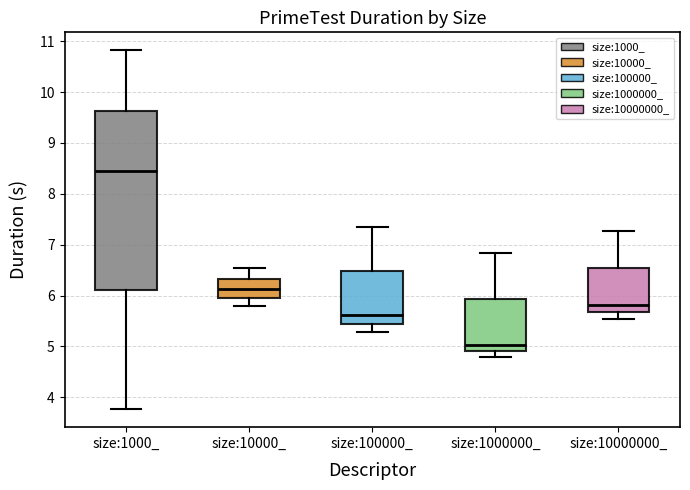

Reading left to right, transcribe this box plot: for each box, give where its median line is, the range the box spans, and where its two whiskers end, as read against the y-axis. The values are not printed on the chart, so give them approximately, as read against the axis.

size:1000_: median 8.5, box 6.1 to 9.6, whiskers 3.8 to 10.8
size:10000_: median 6.1, box 6.0 to 6.3, whiskers 5.8 to 6.5
size:100000_: median 5.6, box 5.4 to 6.5, whiskers 5.3 to 7.4
size:1000000_: median 5.0, box 4.9 to 5.9, whiskers 4.8 to 6.8
size:10000000_: median 5.8, box 5.7 to 6.5, whiskers 5.5 to 7.3